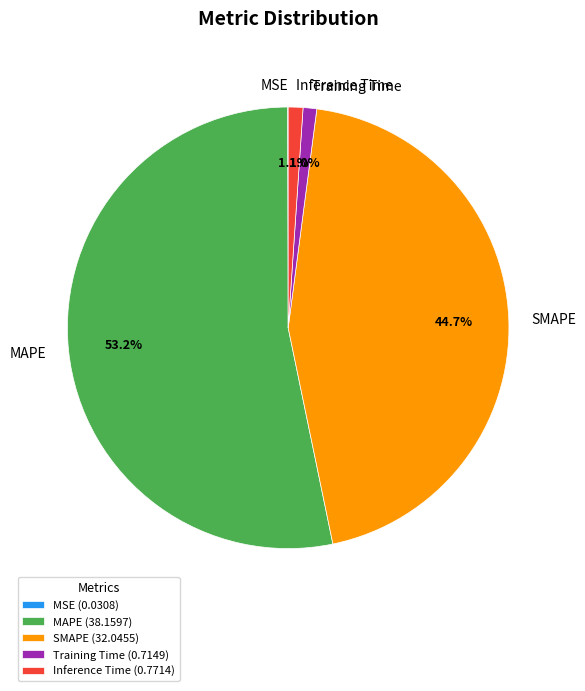

Does any single category account for the majority?

Yes